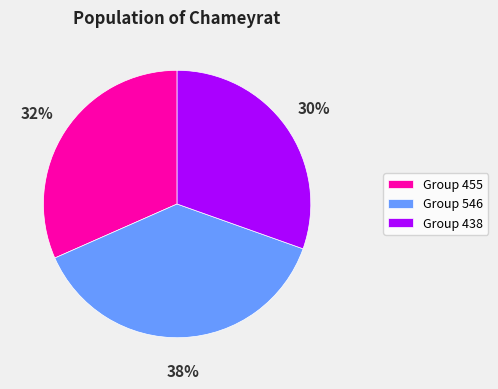

Which has a higher value, Group 455 or Group 438?

Group 455